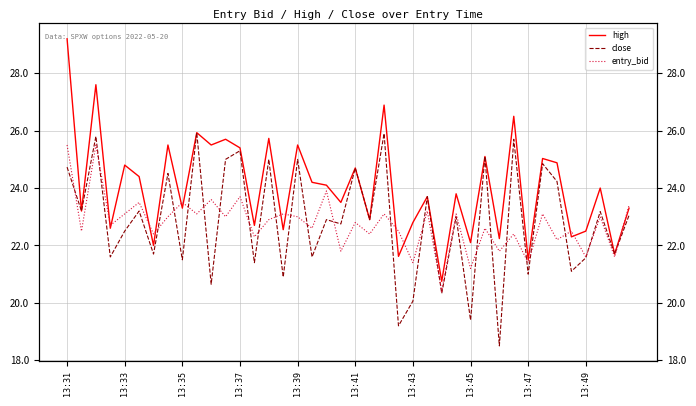

What is the difference between the high values at 13:45 and 13:37?

2.9